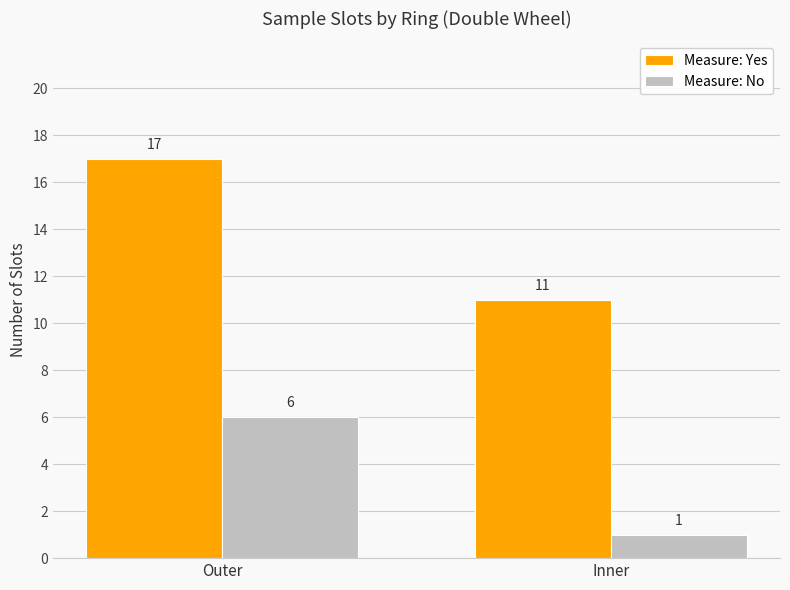

What is the difference between the Measure: Yes values at Inner and Outer?

6